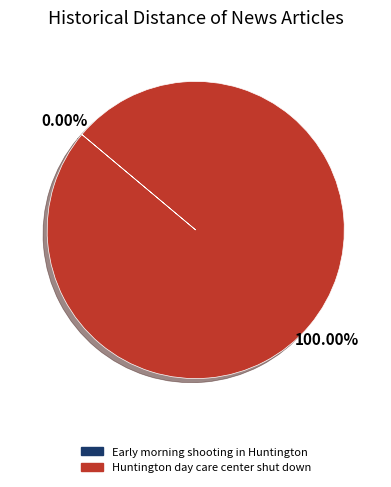

Is there any slice that represents more than half of the pie?

Yes